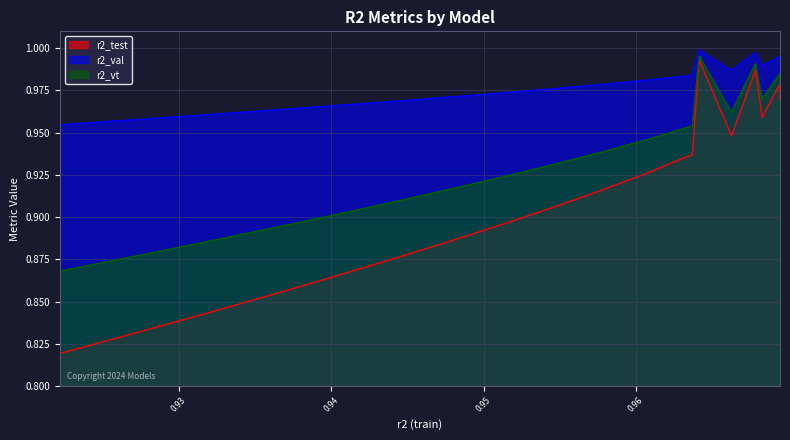

Which series has the widest spread of values?

r2_test